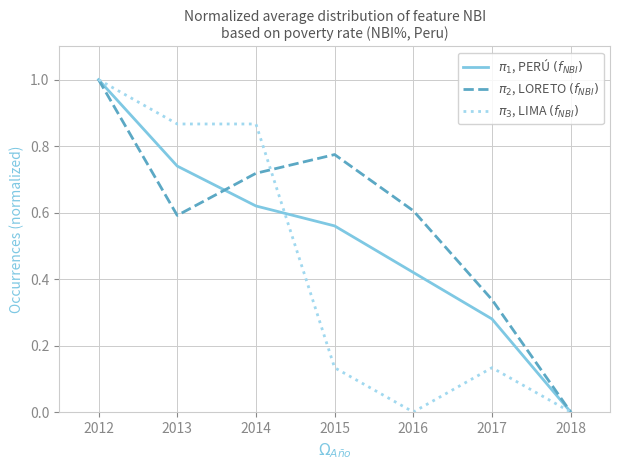

True or false: $\pi_1$, PERÚ $(f_{NBI})$ has a value of 0.2 at 2015.

False